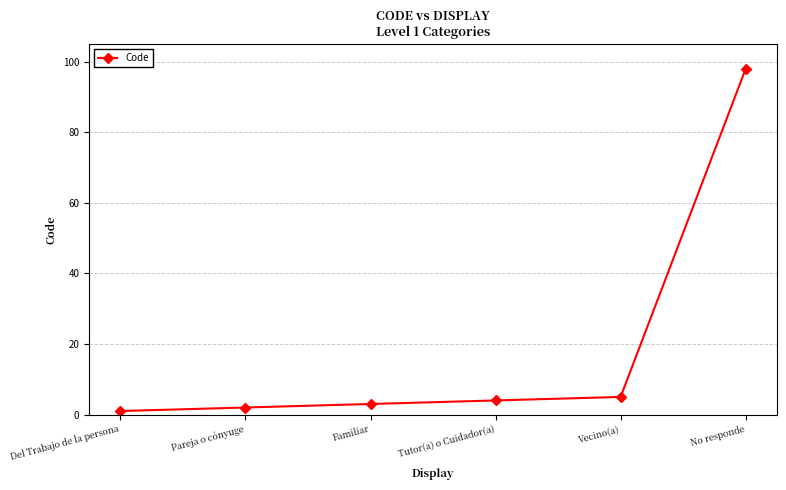

How many lines are shown in the chart?

1